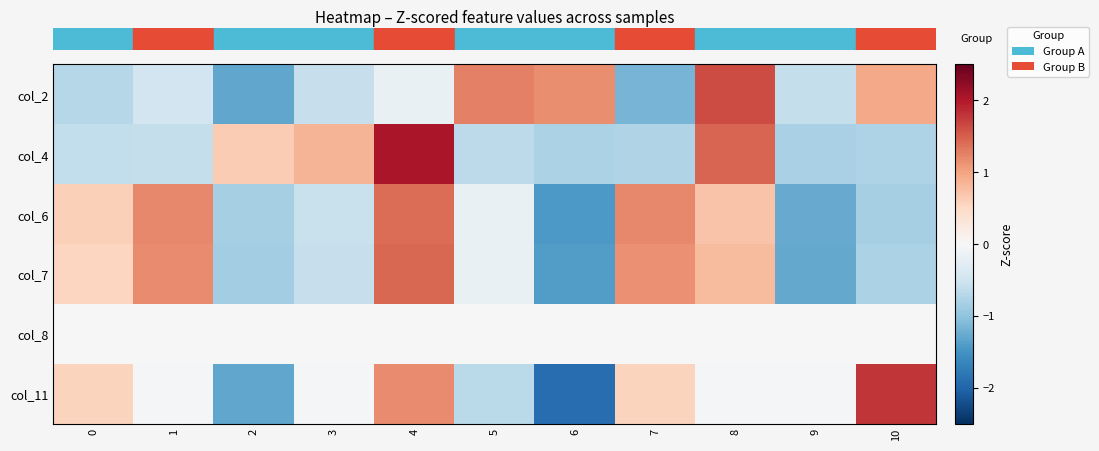

Reading left to right, extract all data points from this chart.

row_0: -0.7	-0.5	-1.3	-0.6	-0.2	1.3	1.2	-1.2	1.6	-0.6	1.0
row_1: -0.6	-0.6	0.6	0.8	2.0	-0.7	-0.8	-0.7	1.4	-0.8	-0.8
row_2: 0.6	1.2	-0.8	-0.6	1.4	-0.2	-1.4	1.2	0.7	-1.3	-0.8
row_3: 0.5	1.2	-0.9	-0.6	1.4	-0.2	-1.4	1.2	0.8	-1.3	-0.8
row_4: 0.0	0.0	0.0	0.0	0.0	0.0	0.0	0.0	0.0	0.0	0.0
row_5: 0.6	-0.1	-1.3	-0.1	1.2	-0.7	-1.9	0.6	-0.1	-0.1	1.8